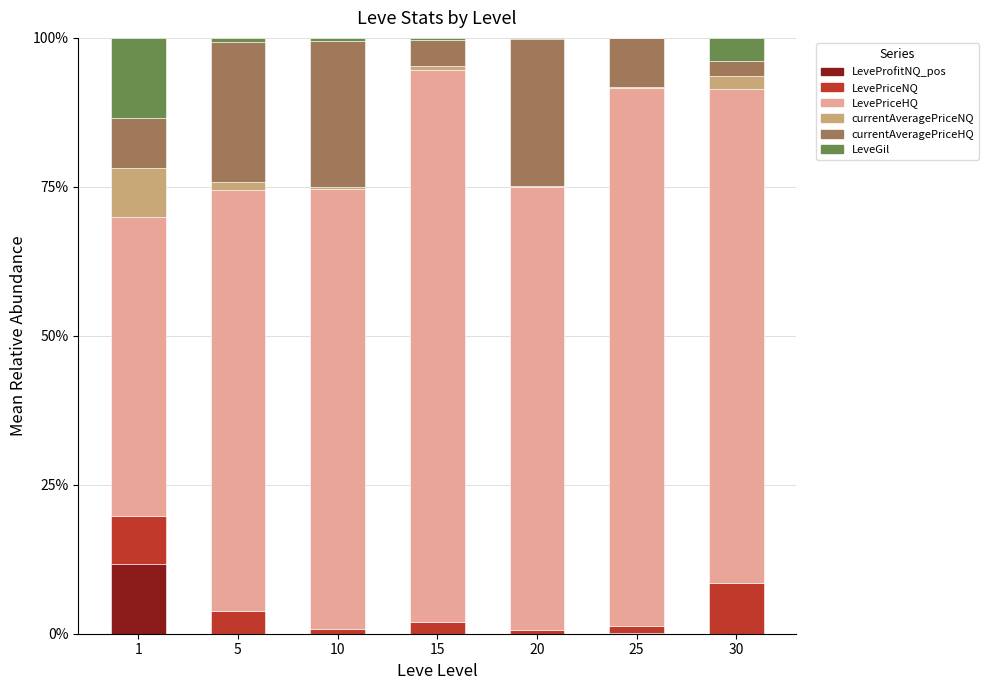

How many distinct data groups are displayed?

6